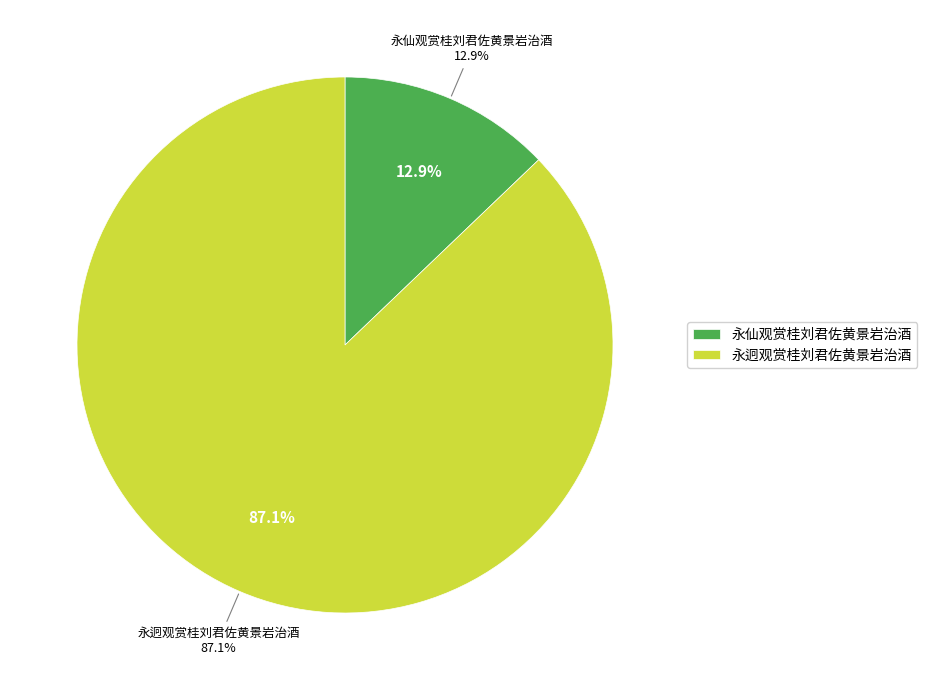

Rank the categories by value from lowest to highest.

永仙观赏桂刘君佐黄景岩治酒, 永迥观赏桂刘君佐黄景岩治酒